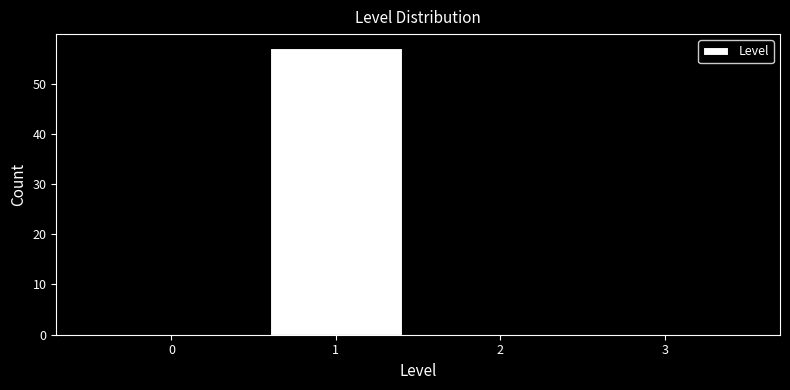

How tall is the bar that spans 0.5 to 1.5 on the x-axis? The values are not printed on the chart, so give them approximately, as read against the axis.

57